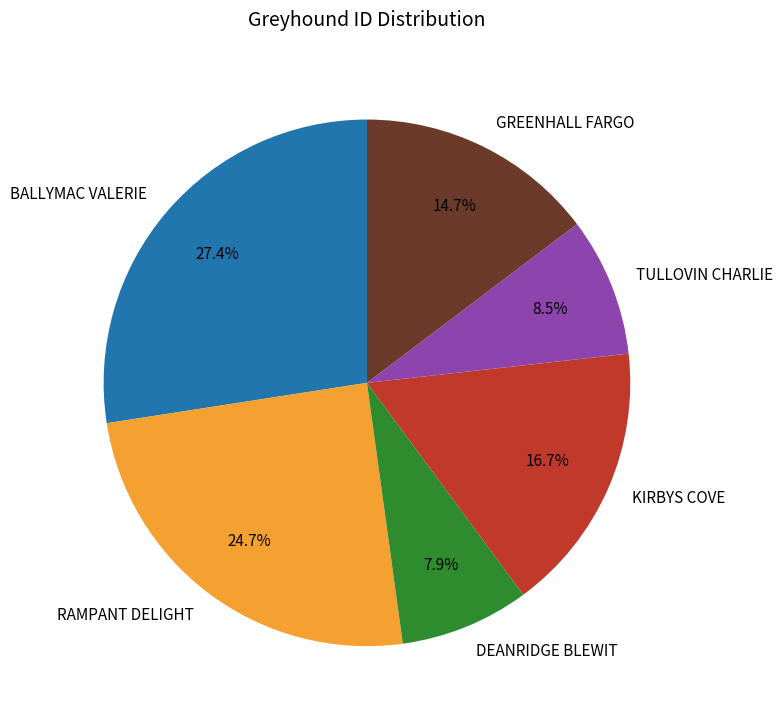

Count the number of slices in the pie.

6